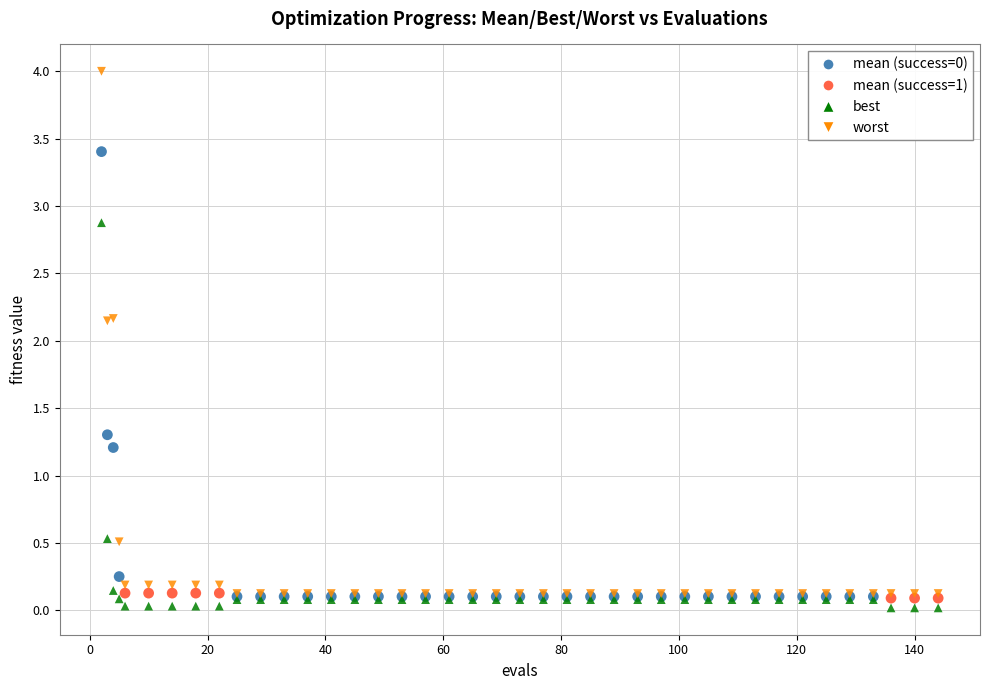

In the best series, what Y value is closest to 1?

0.5